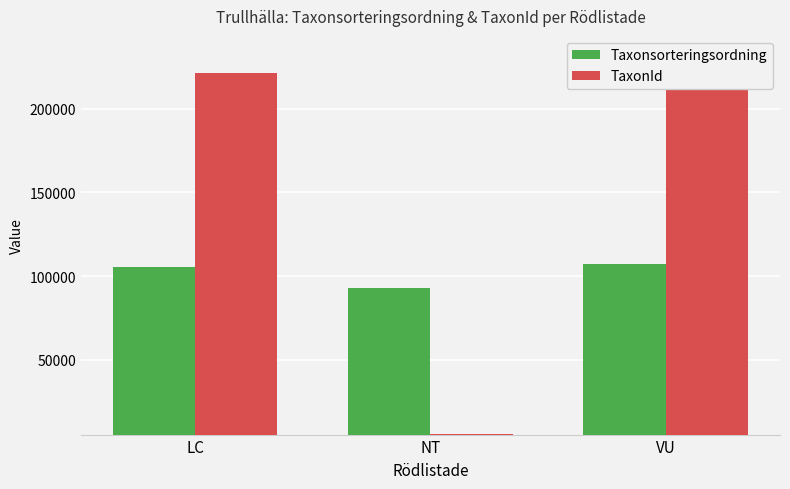

List the series in order of their peak value, highest first.

TaxonId, Taxonsorteringsordning